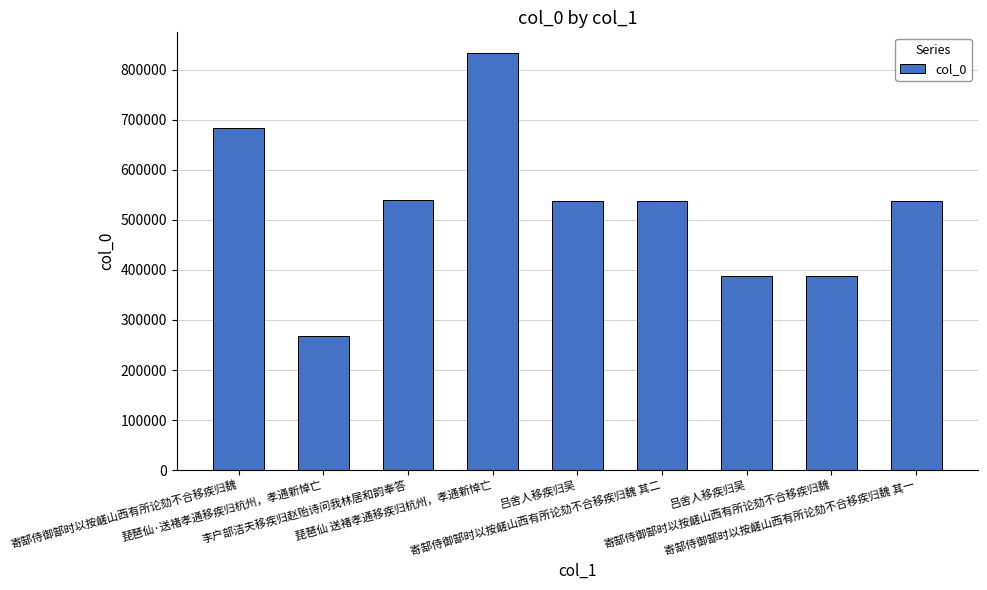

What is the label of the 9th bar from the left?

寄郜侍御郜时以按鹾山西有所论劾不合移疾归魏 其一